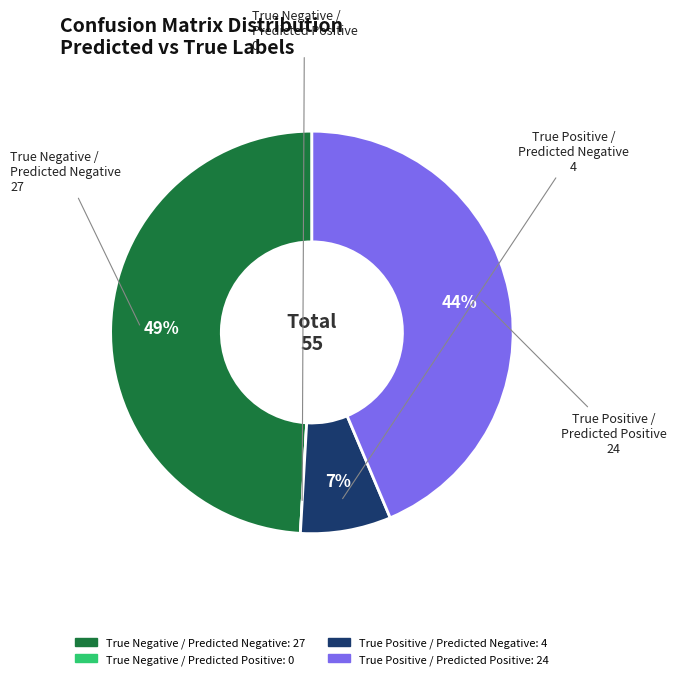

Which category has the biggest portion of the pie?

True Negative / Predicted Negative